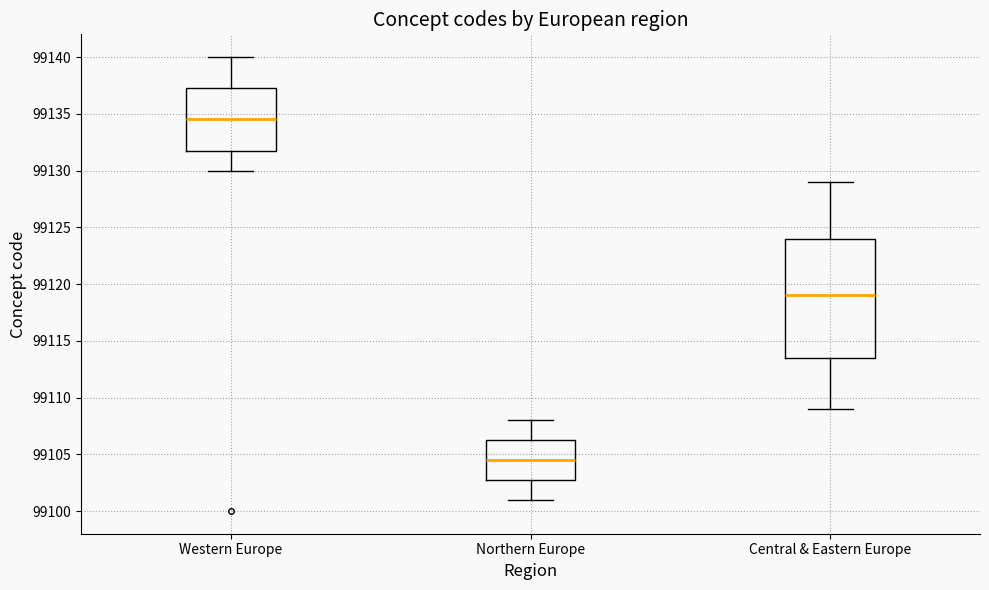

Comparing the boxes themselves (not the whiskers), which one is the tallest?

Central & Eastern Europe